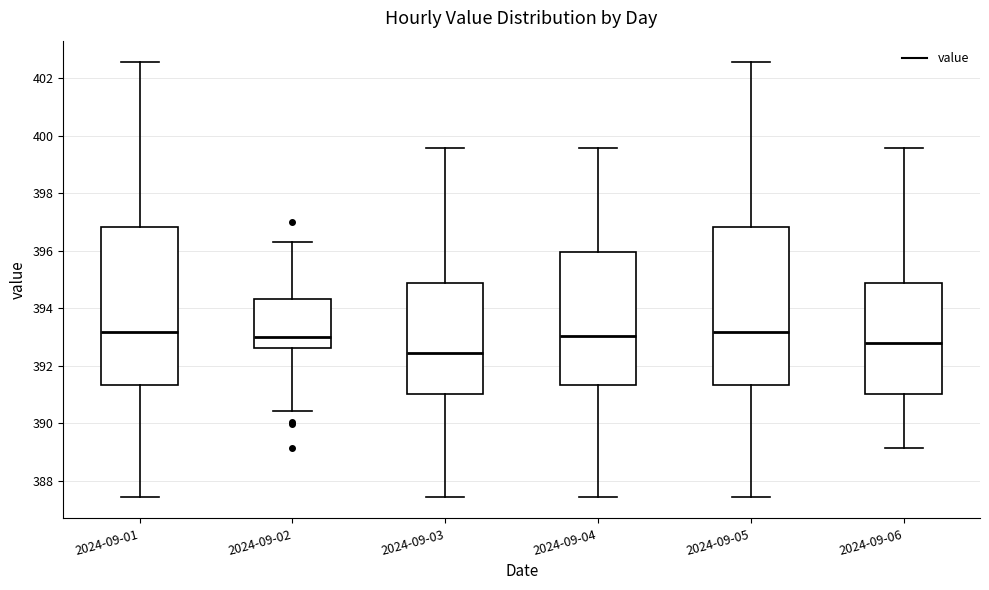

Reading left to right, read every box against the y-axis: the position of its median line, the range the box covers, and the ends of its whiskers. The values are not printed on the chart, so give them approximately, as read against the axis.

2024-09-01: median 393.2, box 391.4 to 396.8, whiskers 387.4 to 402.6
2024-09-02: median 393.0, box 392.6 to 394.4, whiskers 390.4 to 396.4
2024-09-03: median 392.4, box 391.0 to 394.8, whiskers 387.4 to 399.6
2024-09-04: median 393.0, box 391.4 to 396.0, whiskers 387.4 to 399.6
2024-09-05: median 393.2, box 391.4 to 396.8, whiskers 387.4 to 402.6
2024-09-06: median 392.8, box 391.0 to 394.8, whiskers 389.2 to 399.6